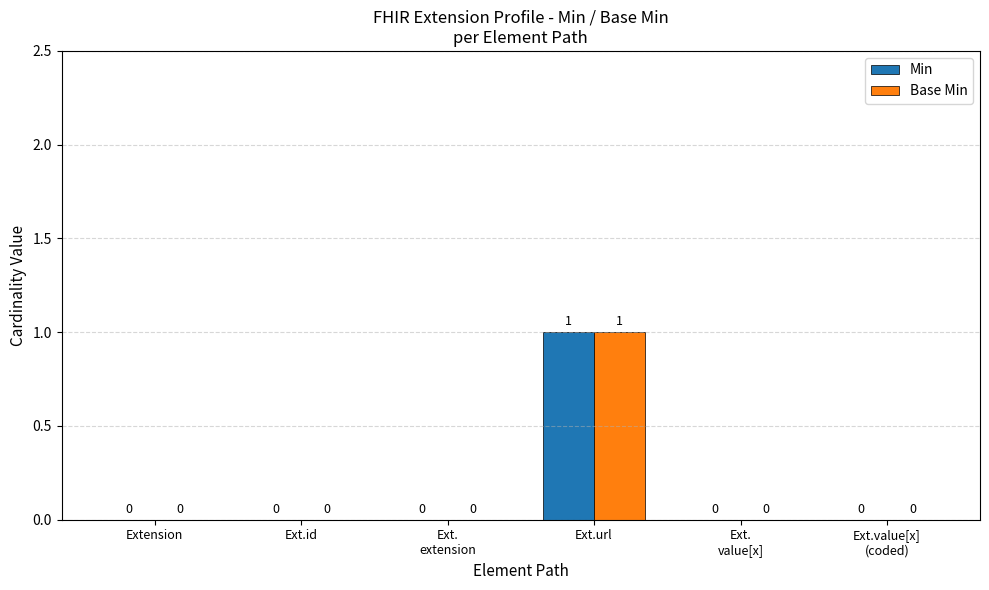

Reading left to right, extract all data points from this chart.

Min: Extension=0	Ext.id=0	Ext.
extension=0	Ext.url=1	Ext.
value[x]=0	Ext.value[x]
(coded)=0
Base Min: Extension=0	Ext.id=0	Ext.
extension=0	Ext.url=1	Ext.
value[x]=0	Ext.value[x]
(coded)=0